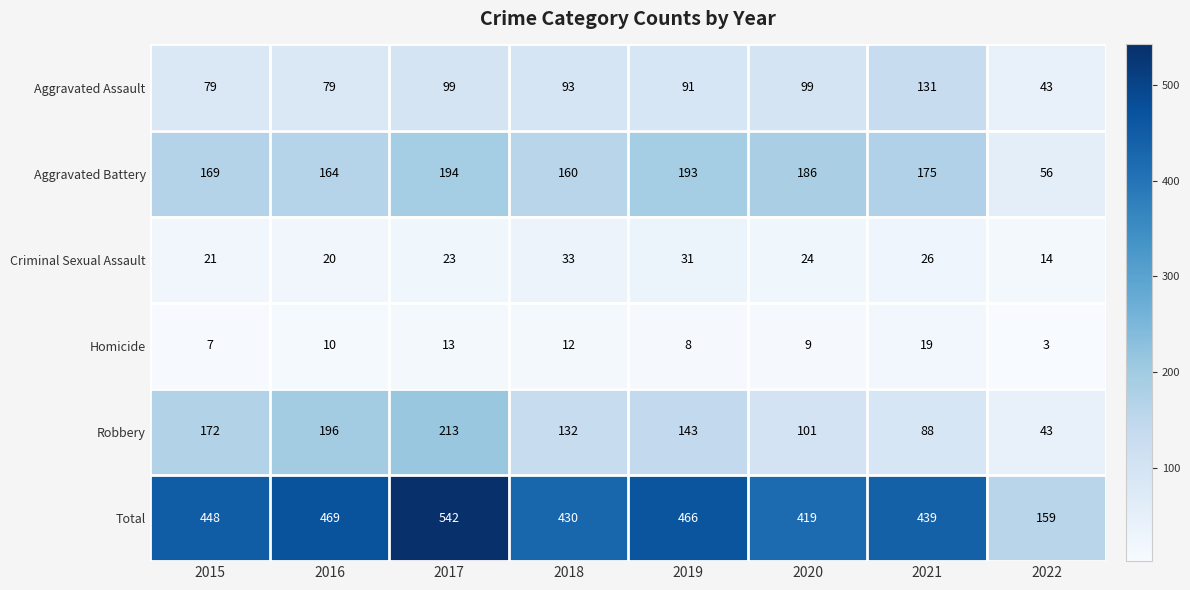

What is the maximum value shown in the chart?

542